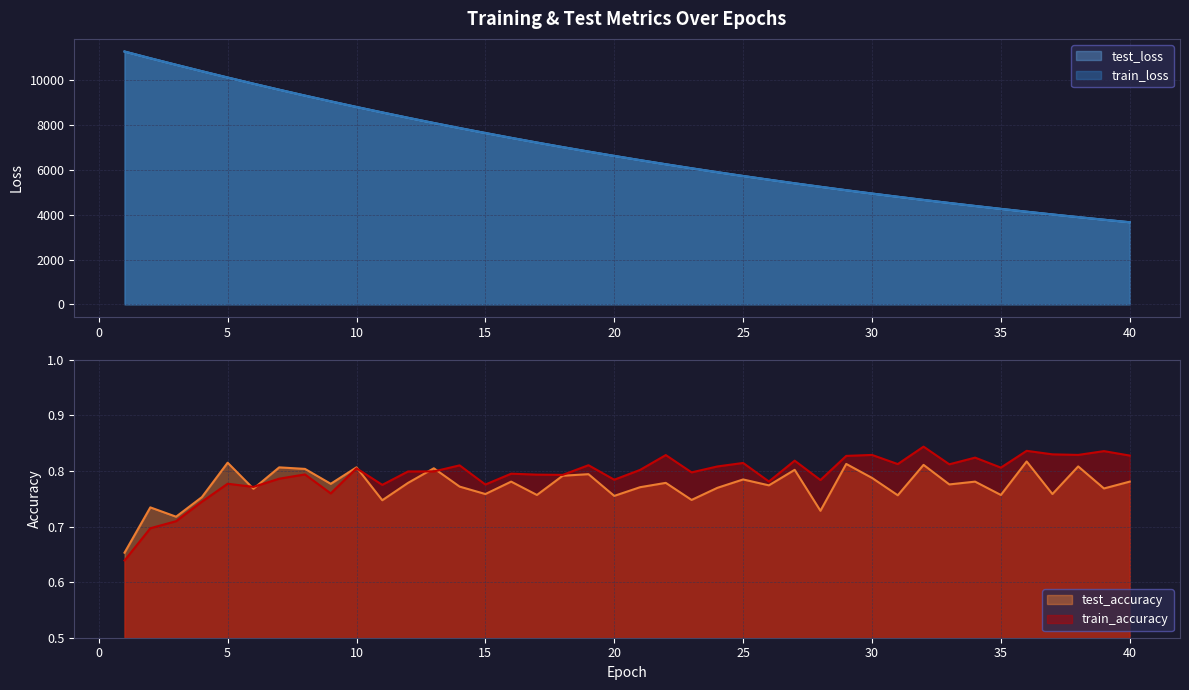

Reading right to left, transcribe all the data shown in this chart.

test_loss: 3666.5	3779.7	3895.9	4015.4	4137.9	4264.4	4394.0	4527.4	4664.1	4805.1	4949.4	5097.9	5250.6	5407.1	5568.5	5733.6	5903.7	6078.1	6257.4	6441.7	6630.7	6824.4	7023.3	7227.9	7438.0	7653.8	7874.5	8101.0	8333.8	8573.0	8817.4	9068.9	9325.1	9588.6	9857.8	10133.0	10415.1	10702.5	10993.6	11293.8
train_loss: 3666.3	3779.4	3895.6	4015.0	4137.7	4264.1	4393.6	4527.0	4663.7	4804.7	4949.1	5097.5	5250.3	5406.7	5568.3	5733.2	5903.3	6077.8	6256.8	6441.2	6630.3	6823.9	7023.0	7227.7	7437.6	7653.4	7874.1	8100.7	8333.5	8572.3	8816.8	9068.7	9324.6	9588.0	9857.5	10132.8	10414.5	10702.0	10993.7	11293.6
test_accuracy: 0.8	0.8	0.8	0.8	0.8	0.8	0.8	0.8	0.8	0.8	0.8	0.8	0.7	0.8	0.8	0.8	0.8	0.7	0.8	0.8	0.8	0.8	0.8	0.8	0.8	0.8	0.8	0.8	0.8	0.7	0.8	0.8	0.8	0.8	0.8	0.8	0.8	0.7	0.7	0.7
train_accuracy: 0.8	0.8	0.8	0.8	0.8	0.8	0.8	0.8	0.8	0.8	0.8	0.8	0.8	0.8	0.8	0.8	0.8	0.8	0.8	0.8	0.8	0.8	0.8	0.8	0.8	0.8	0.8	0.8	0.8	0.8	0.8	0.8	0.8	0.8	0.8	0.8	0.7	0.7	0.7	0.6